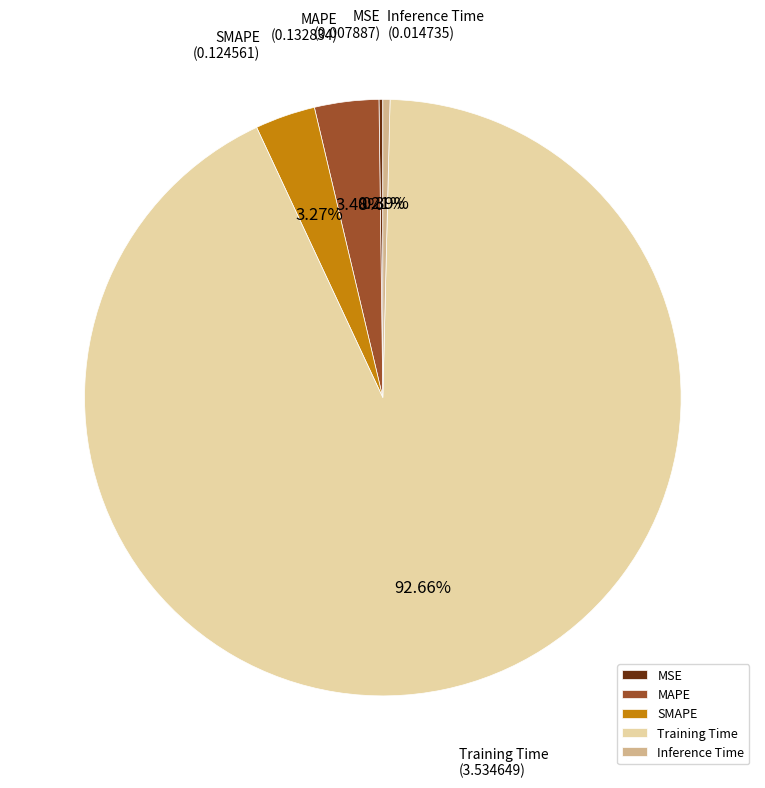

Which category has the biggest portion of the pie?

Training Time